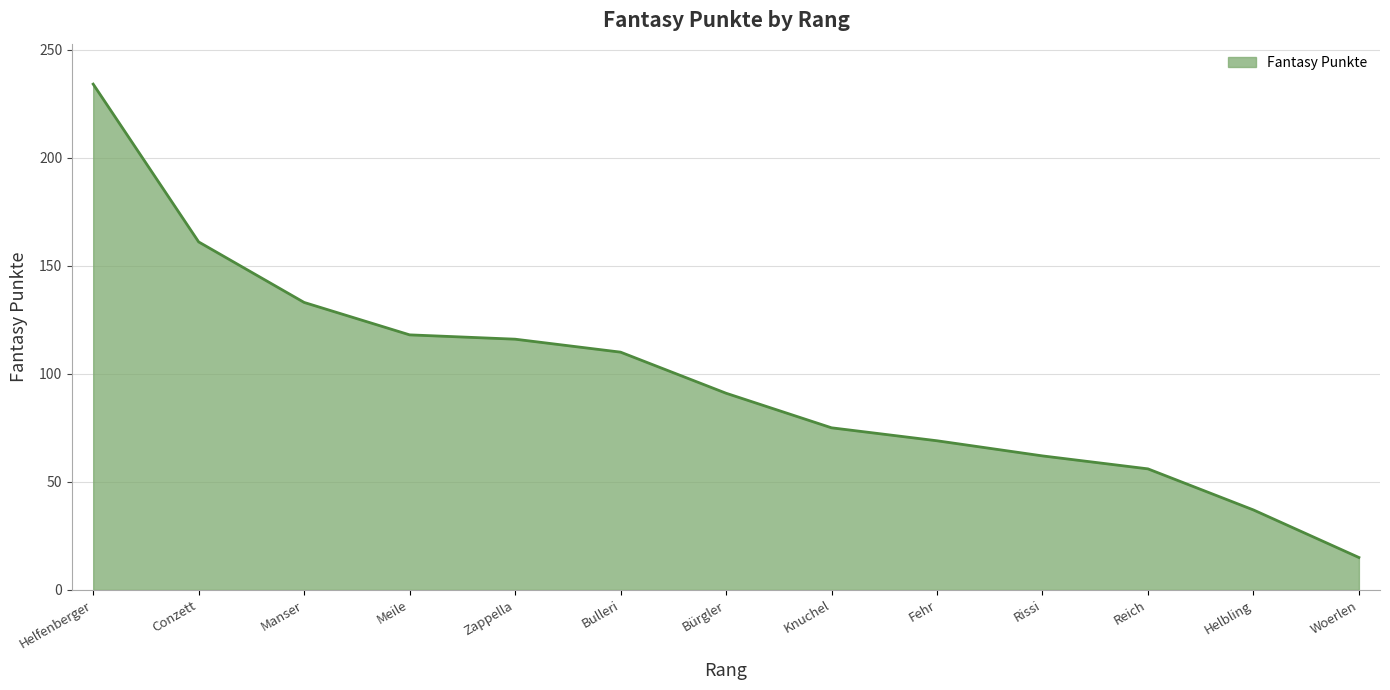

Approximately how many times larger is the value at Knuchel compared to Bulleri?

0.7